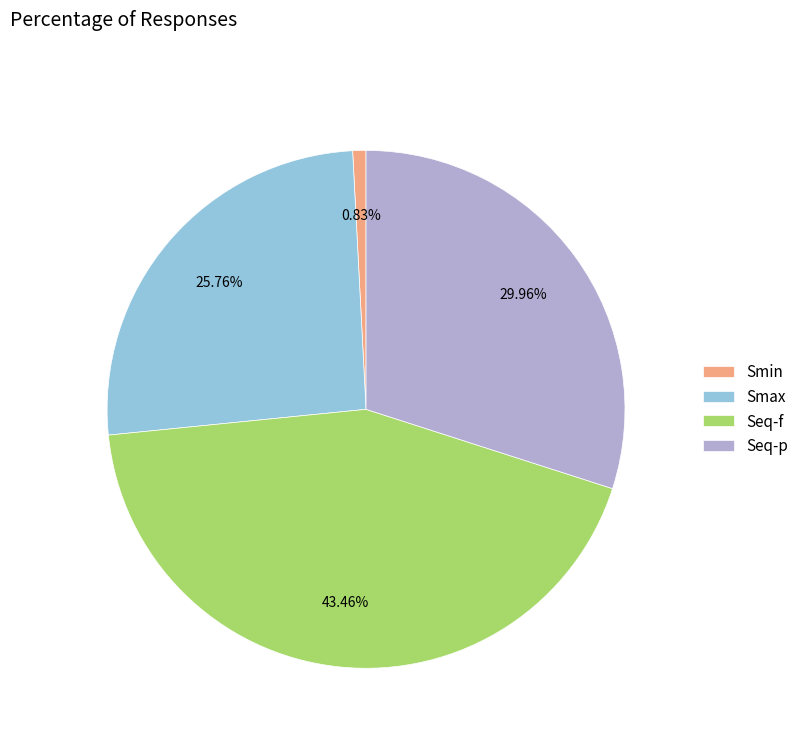

Combined, what portion of the pie is Seq-p and Seq-f?

73.4%